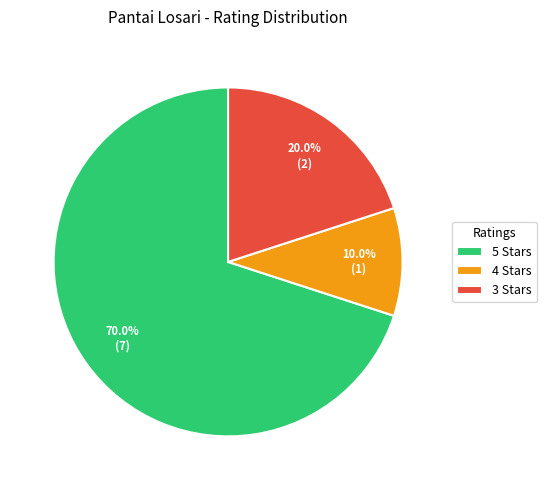

Is there a majority slice in this chart?

Yes